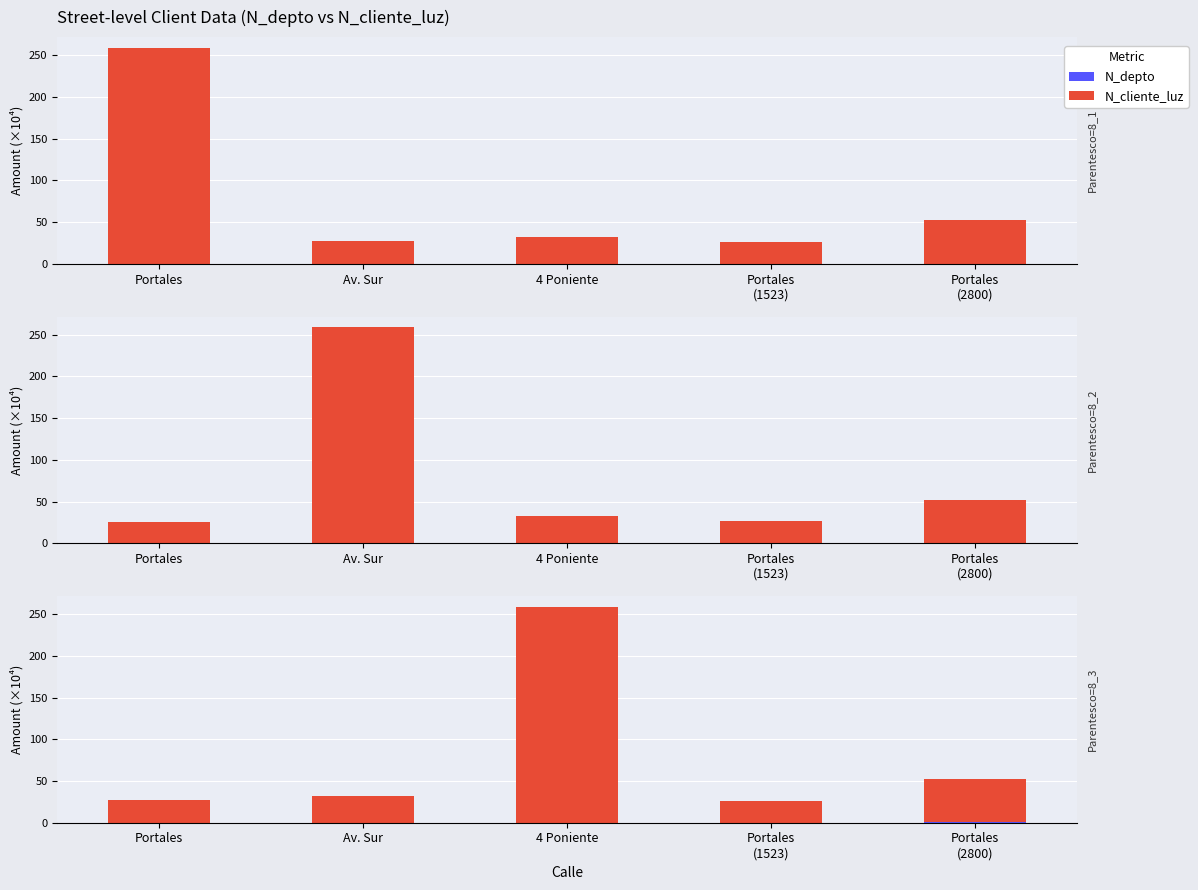

What is the sum of the N_depto values at Portales
(2800) and 4 Poniente?

0.4